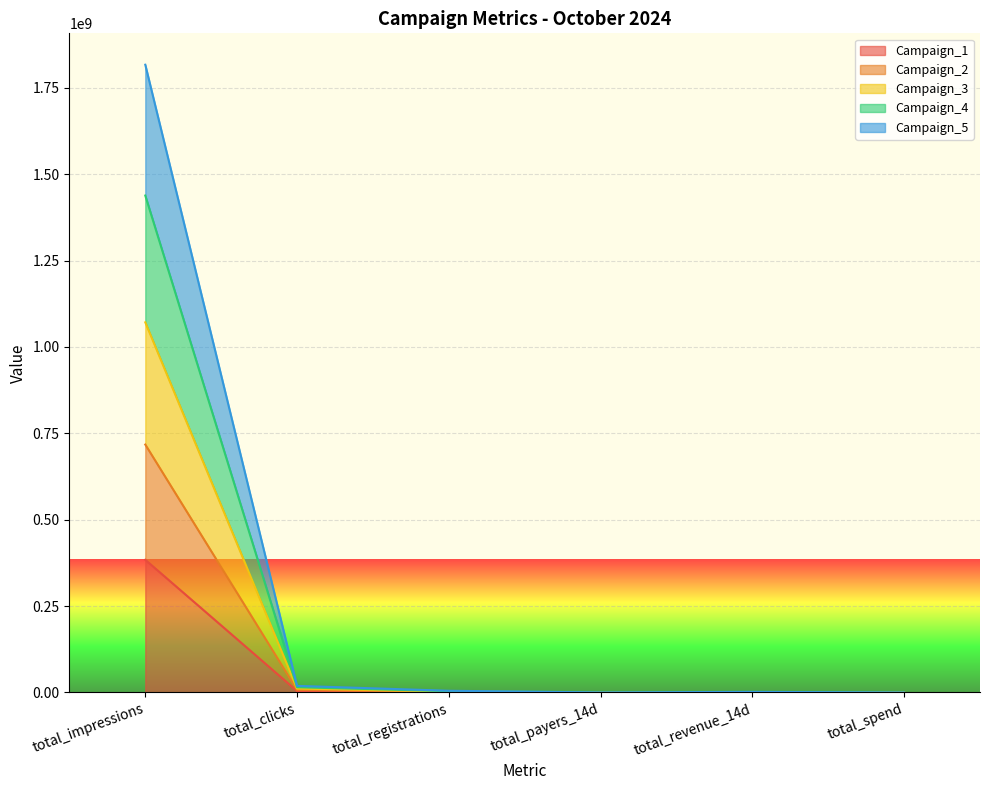

At which label does Campaign_1 reach its peak?

total_impressions